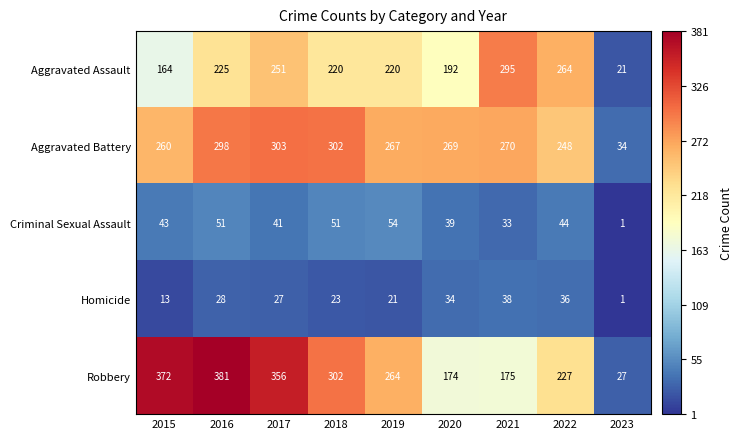

At which category does the chart reach its minimum across all series?

2023